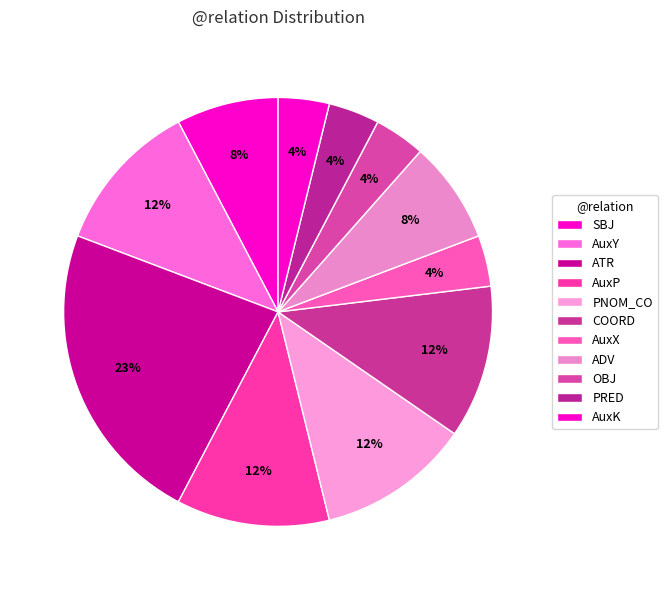

Does any single category account for the majority?

No